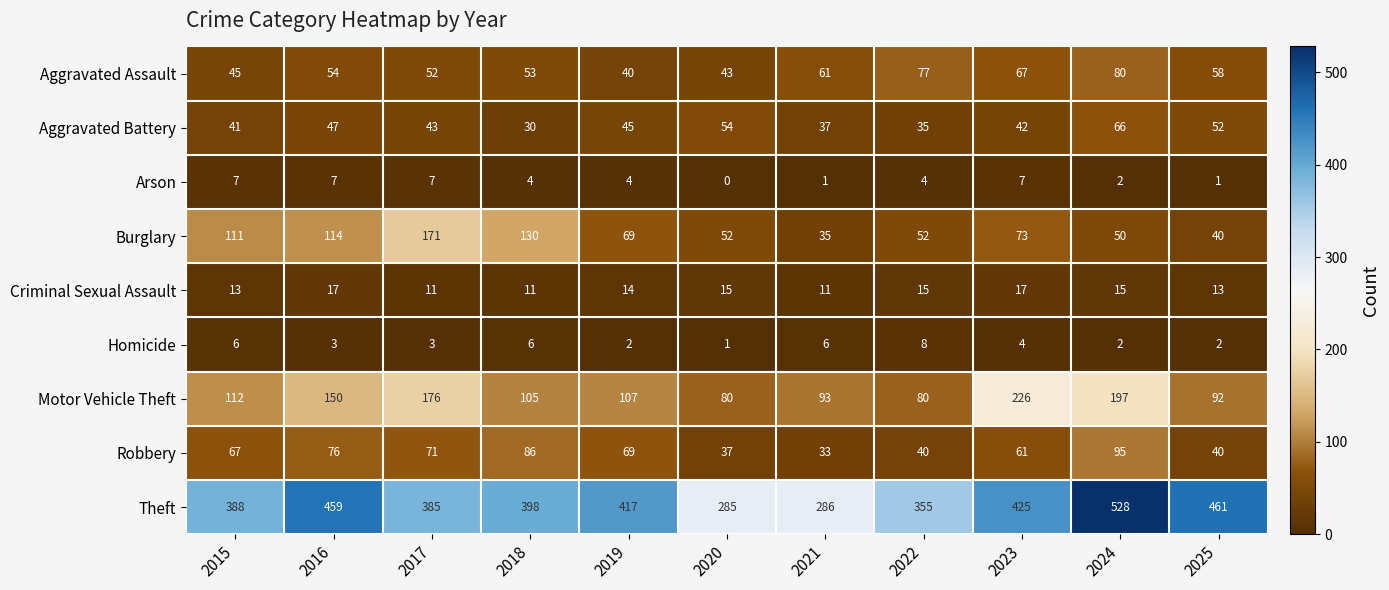

What is the difference between the maximum and minimum values in the Homicide series?

7